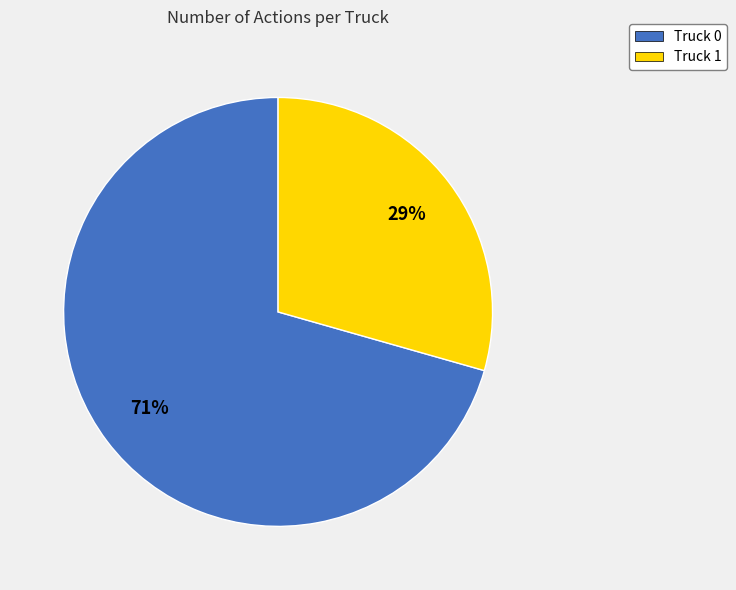

Count the number of slices in the pie.

2